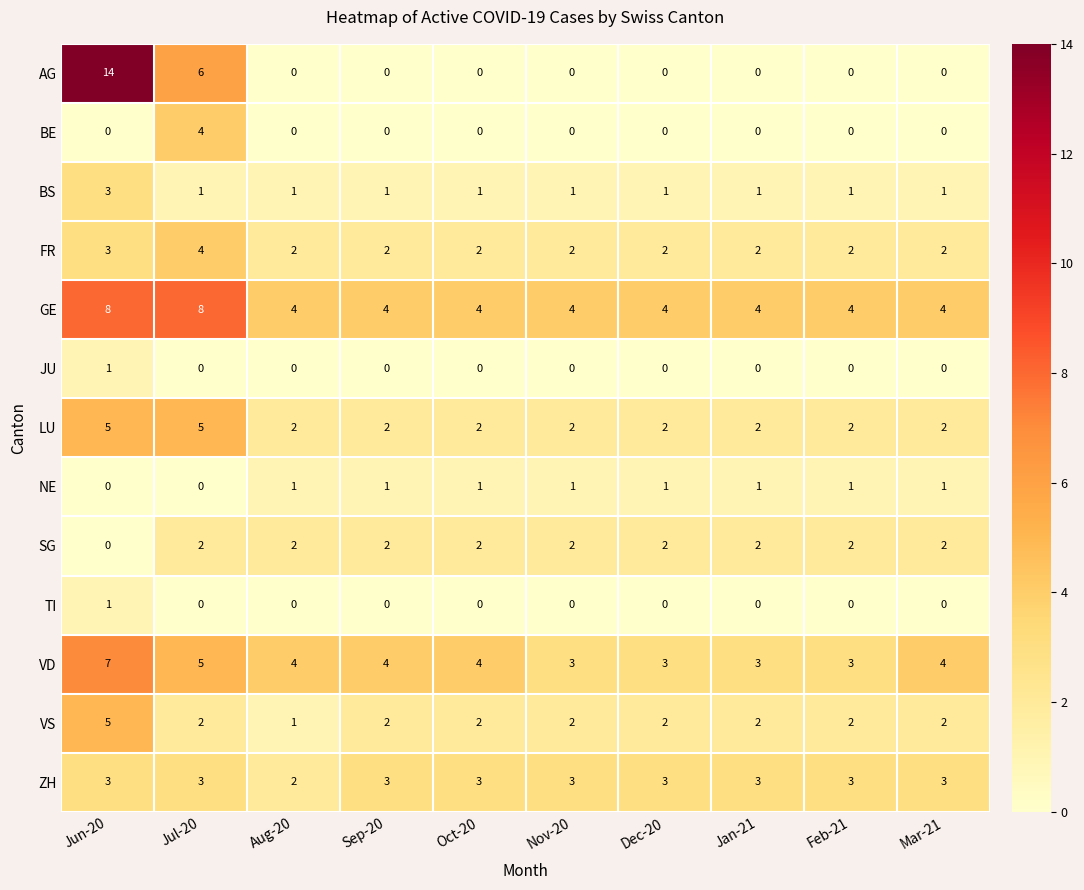

Is it true that VS equals 1 at Feb-21?

False